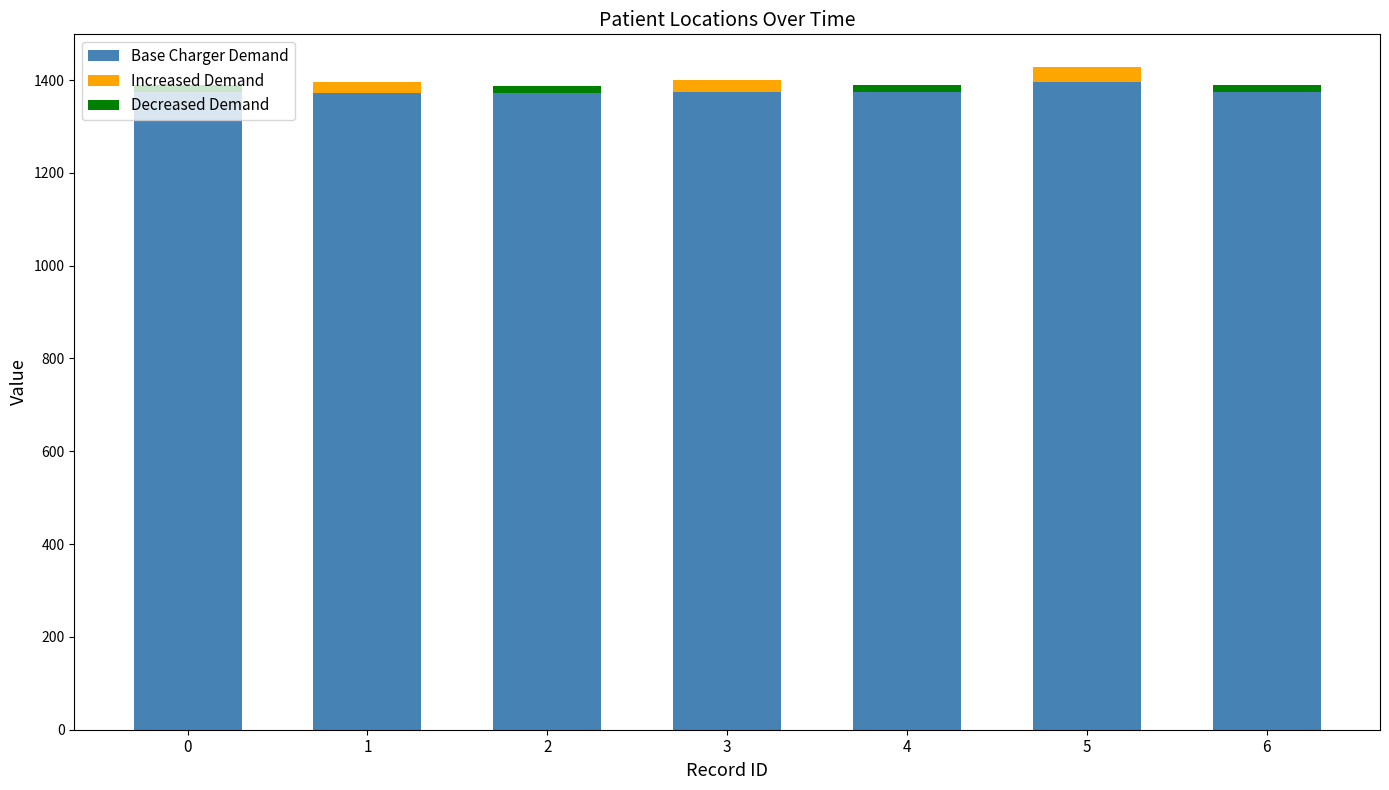

At which category does the chart reach its minimum across all series?

1